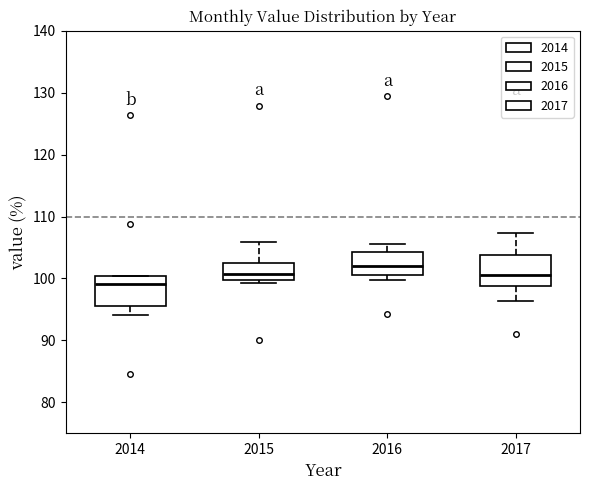

Reading left to right, transcribe this box plot: for each box, give where its median line is, the range the box spans, and where its two whiskers end, as read against the y-axis. The values are not printed on the chart, so give them approximately, as read against the axis.

2014: median 99, box 96 to 100, whiskers 94 to 100
2015: median 101, box 100 to 102, whiskers 99 to 106
2016: median 102, box 101 to 104, whiskers 100 to 105
2017: median 101, box 99 to 104, whiskers 96 to 107